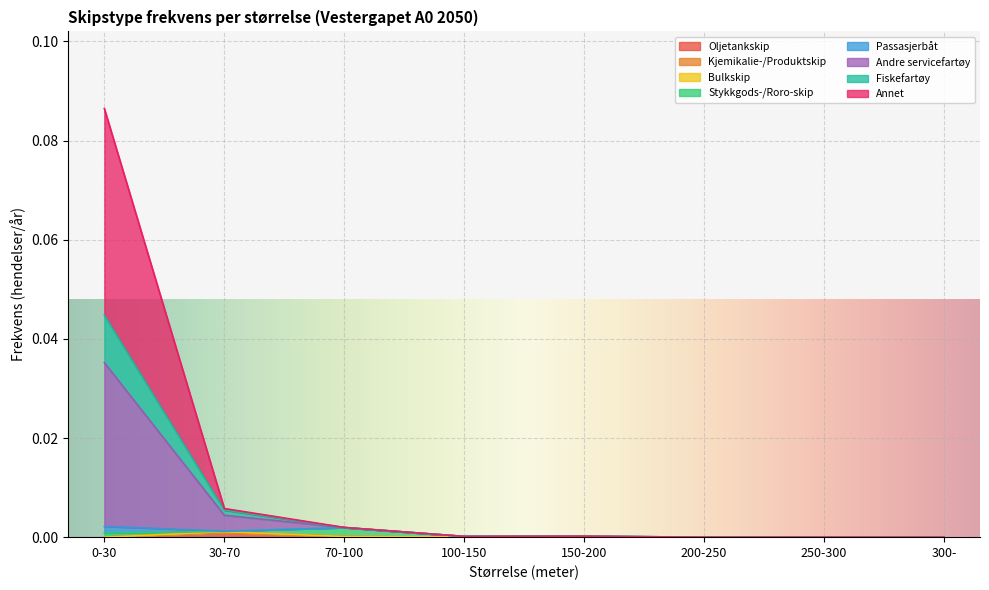

The value of Oljetankskip at 150-200 is -0.0. True or false?

False